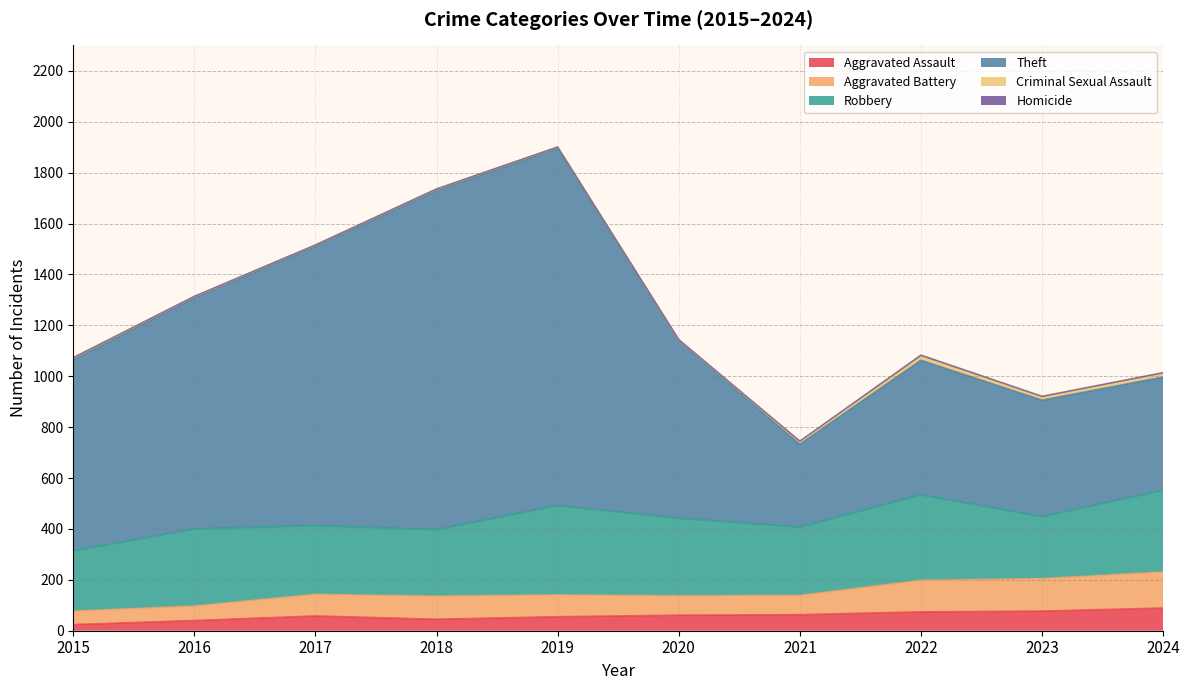

The value of Aggravated Assault at 2017 is 58. True or false?

True